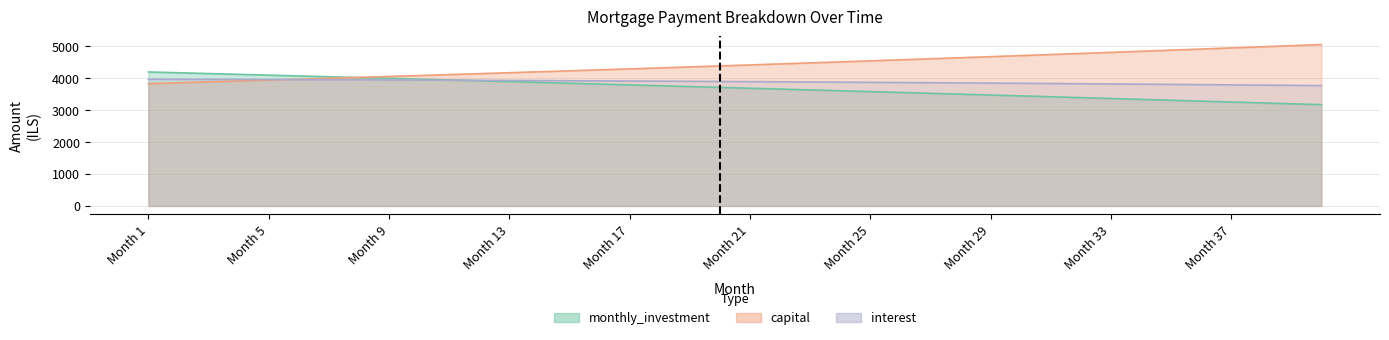

What is the sum of the capital values at 7 and 11?

8113.7